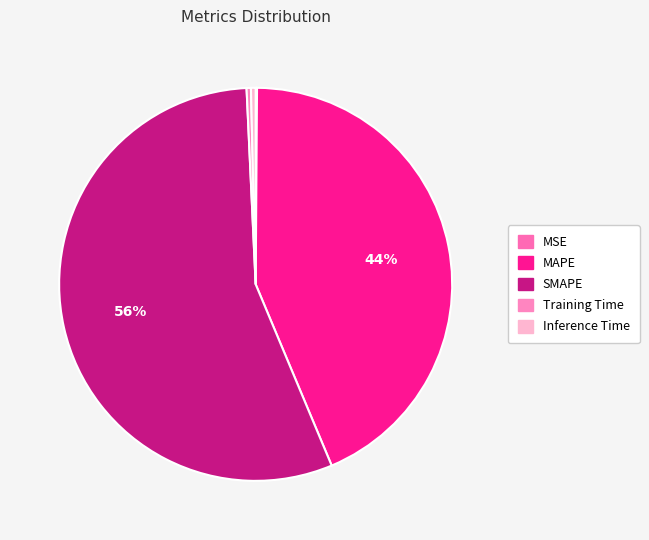

Count the number of slices in the pie.

5